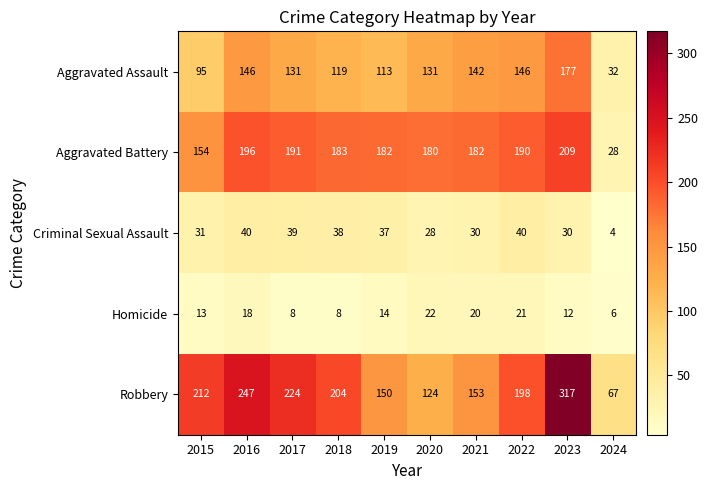

The value of Criminal Sexual Assault at 2022 is 53. True or false?

False